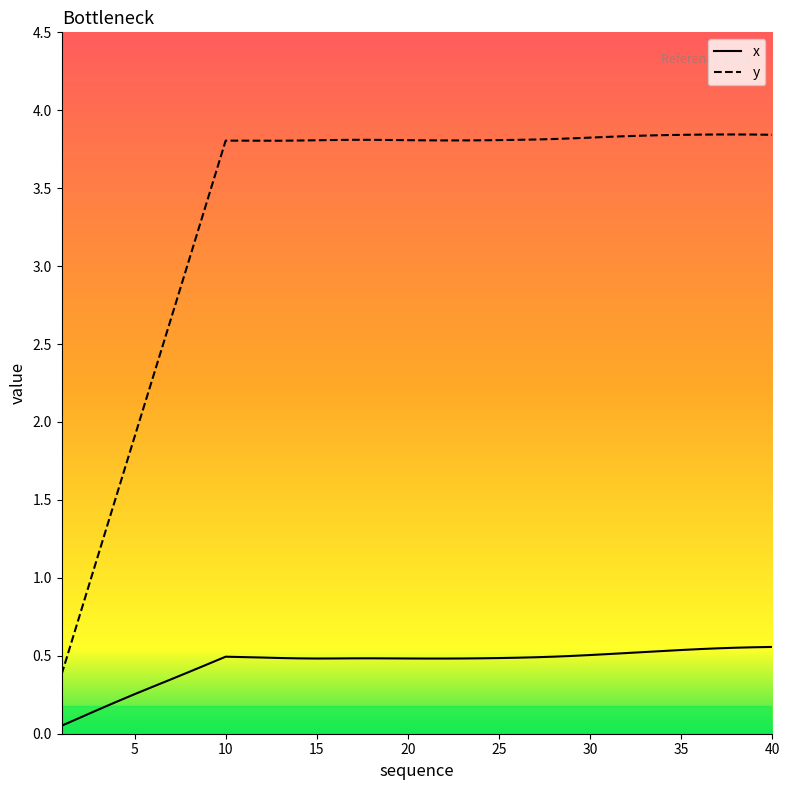

Rank the series by their average value, from lowest to highest.

x, y